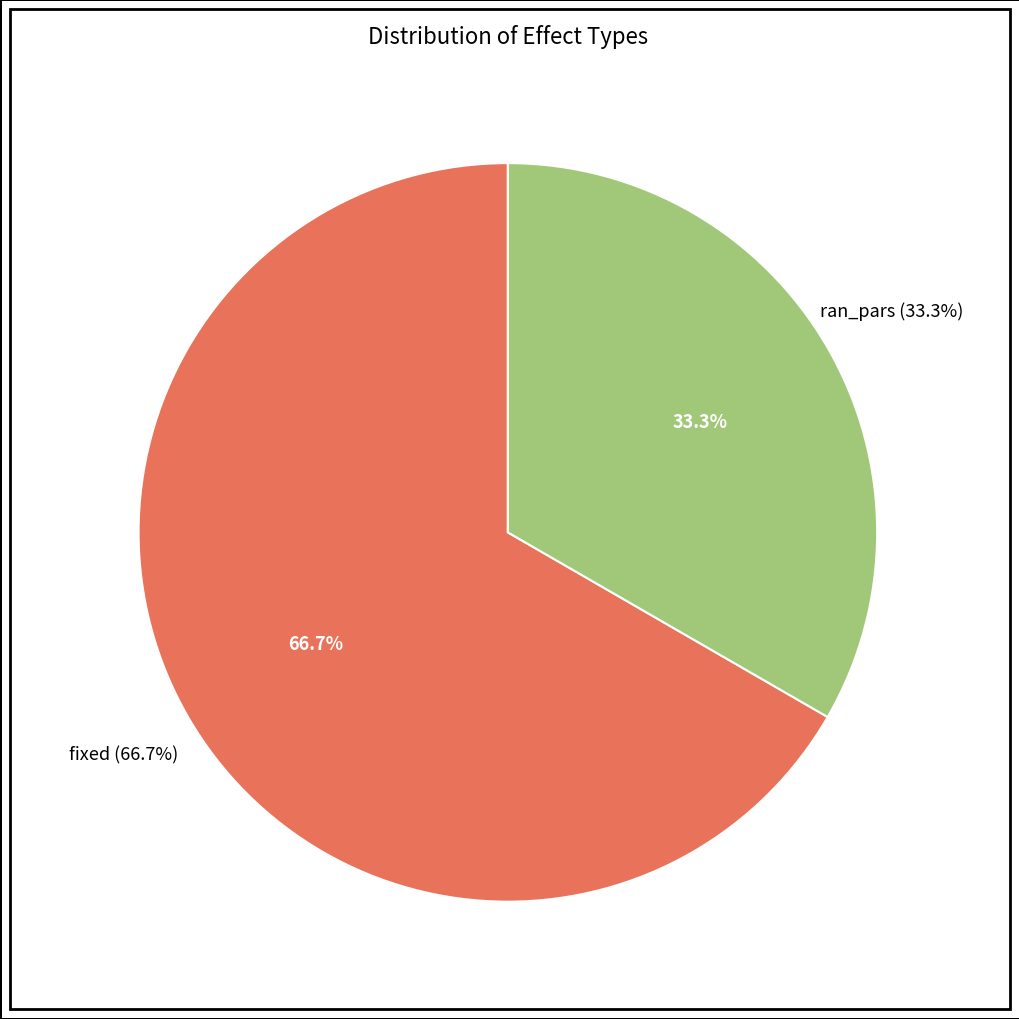

How many slices are in this pie chart?

2